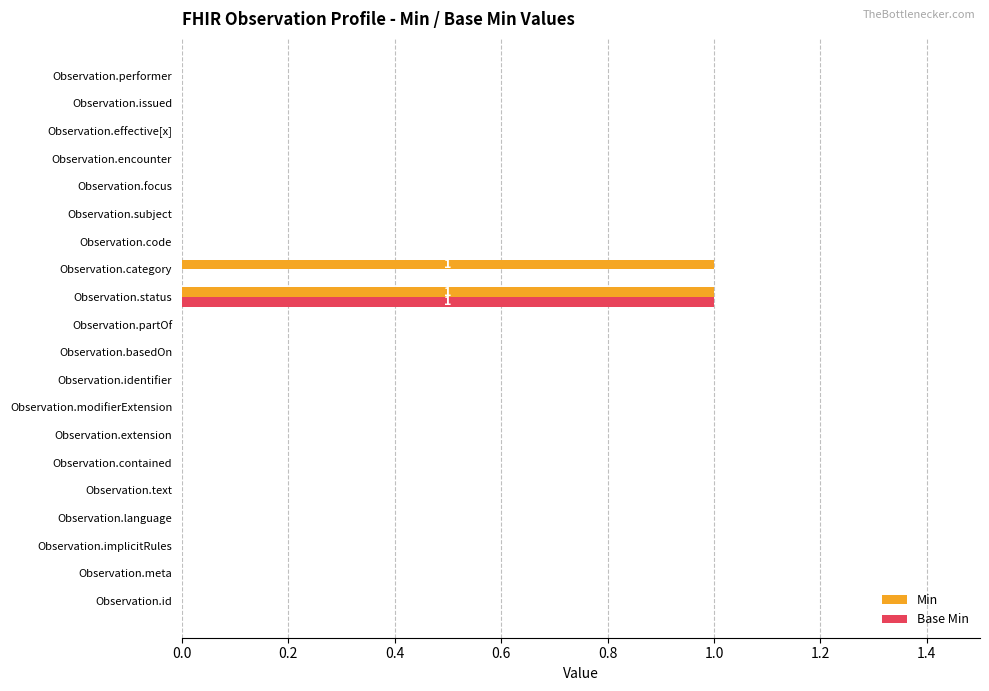

Which series changed the most between Observation.category and Observation.focus?

Min